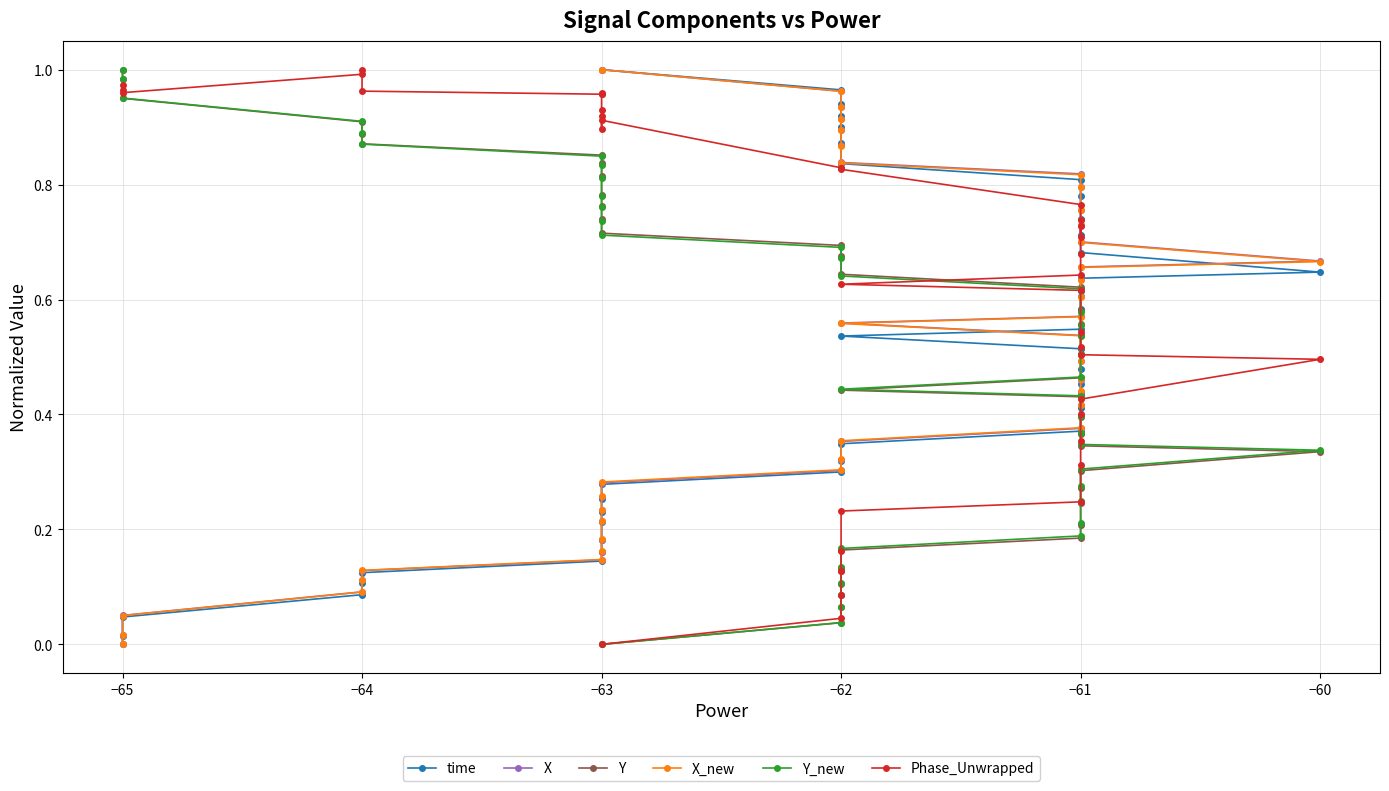

True or false: X has a value of 0.4 at −62.

False